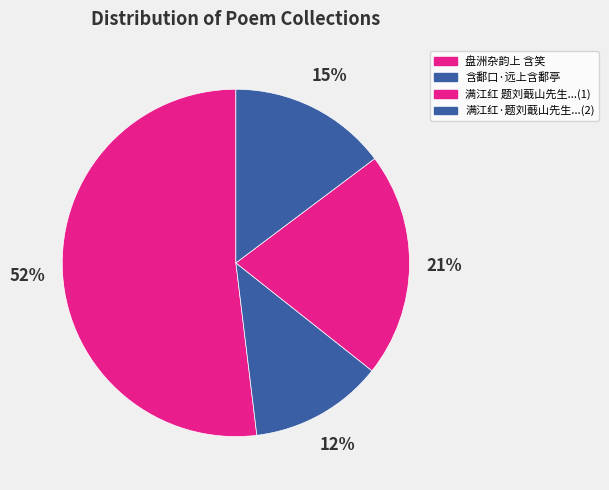

How many slices are in this pie chart?

4